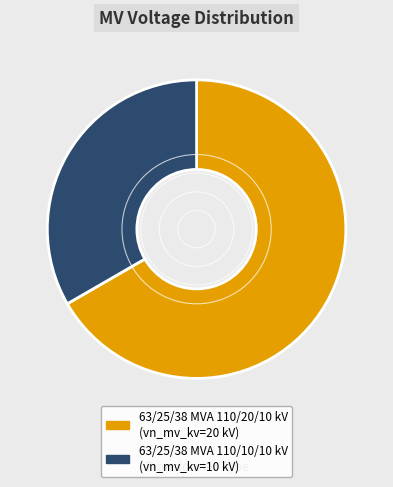

Between 63/25/38 MVA 110/20/10 kV and 63/25/38 MVA 110/10/10 kV, which is larger?

63/25/38 MVA 110/20/10 kV